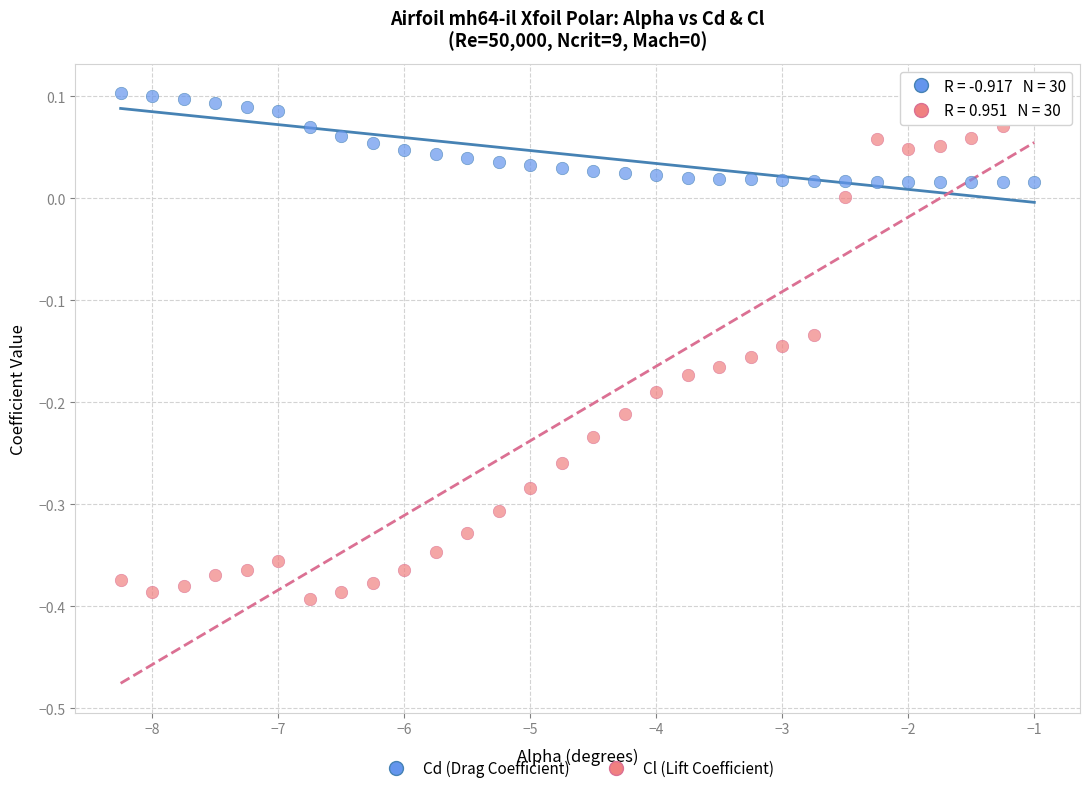

Across all data points, what is the range of Y values (max minus min)?

0.5